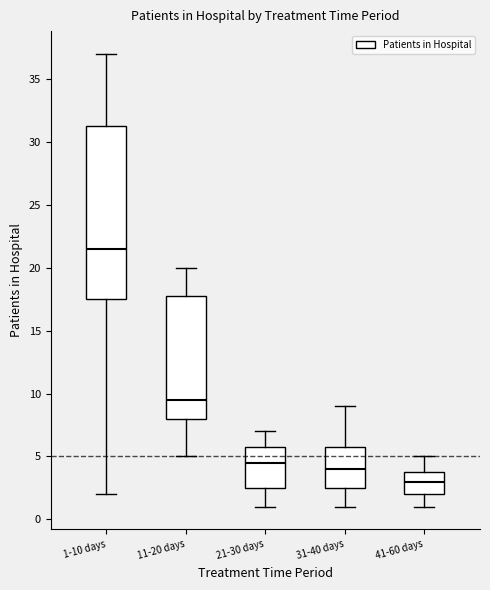

Where is the lower edge of the box for 1-10 days on the y-axis? The values are not printed on the chart, so give them approximately, as read against the axis.

17.5